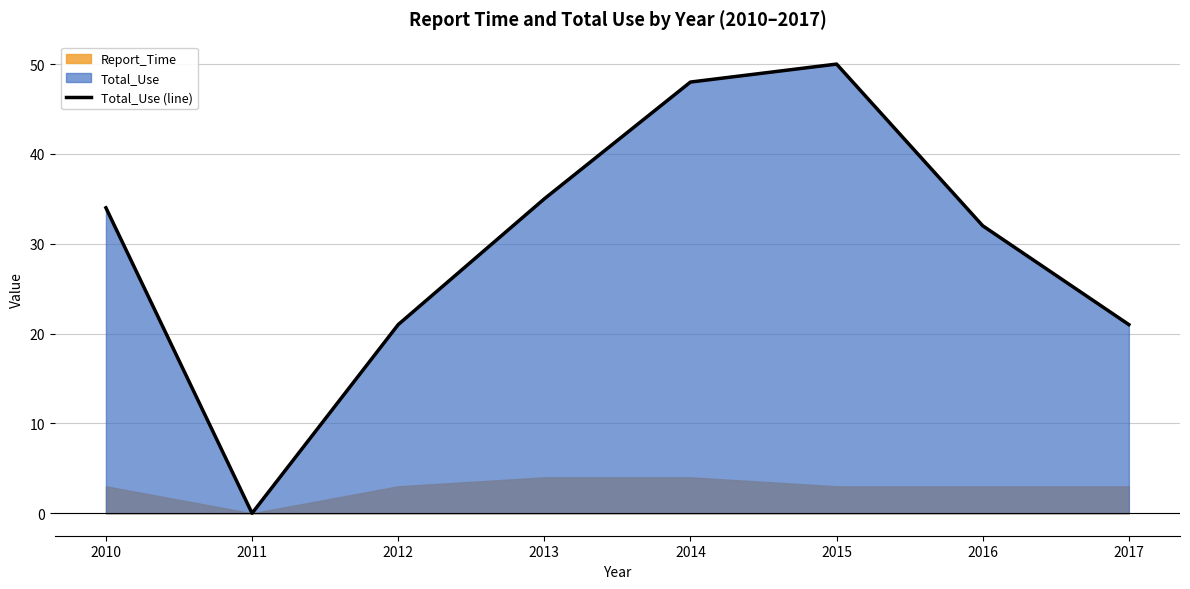

How many data points does each series have?

8